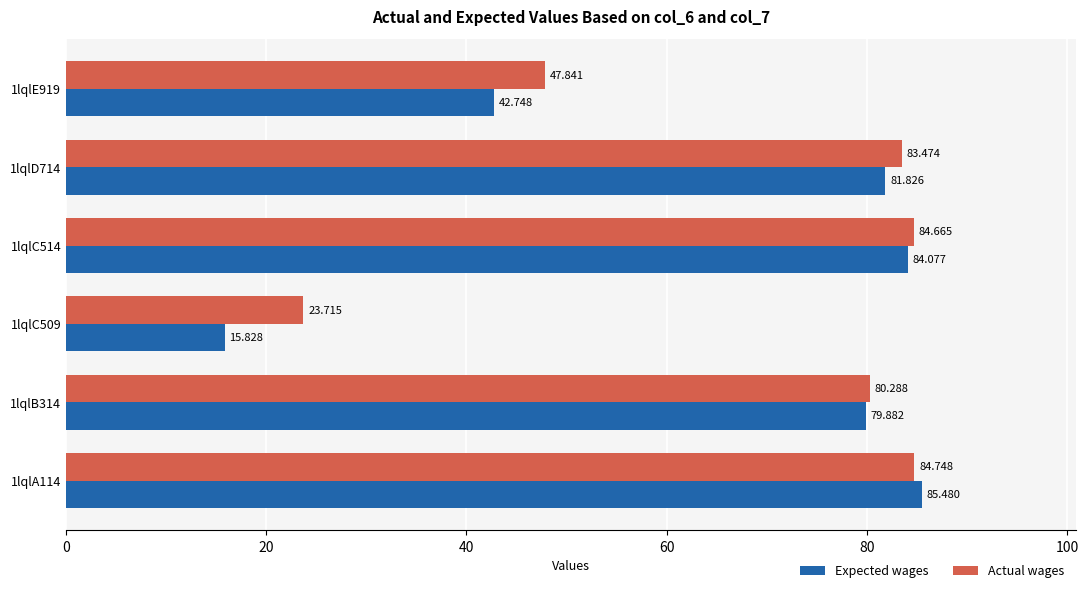

List the series in order of their overall mean, highest first.

Actual wages, Expected wages